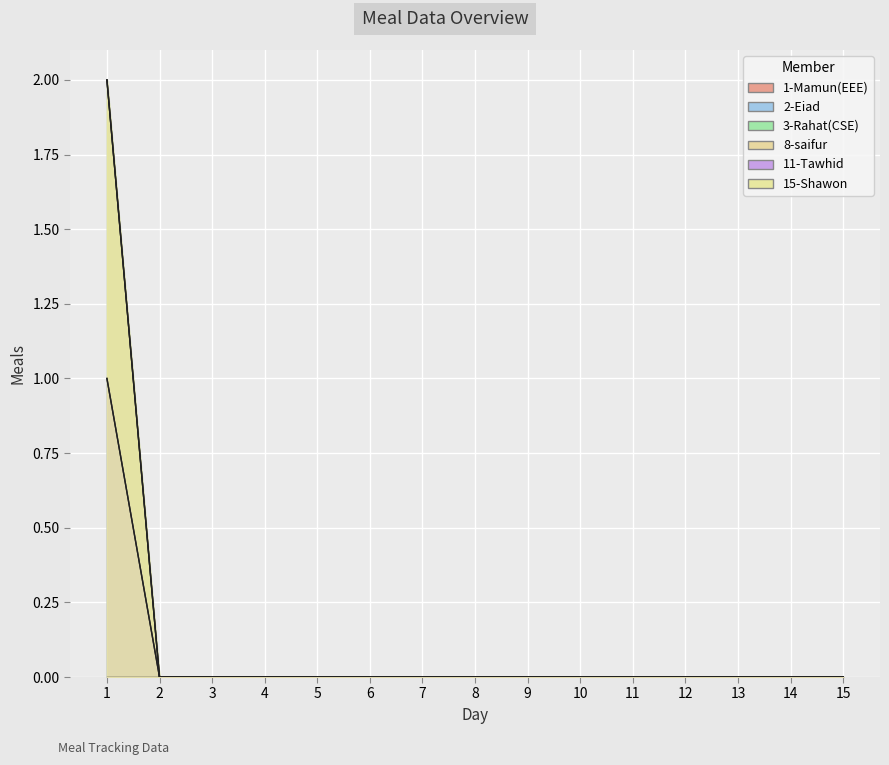

True or false: 3-Rahat(CSE) and 2-Eiad intersect in this chart.

False